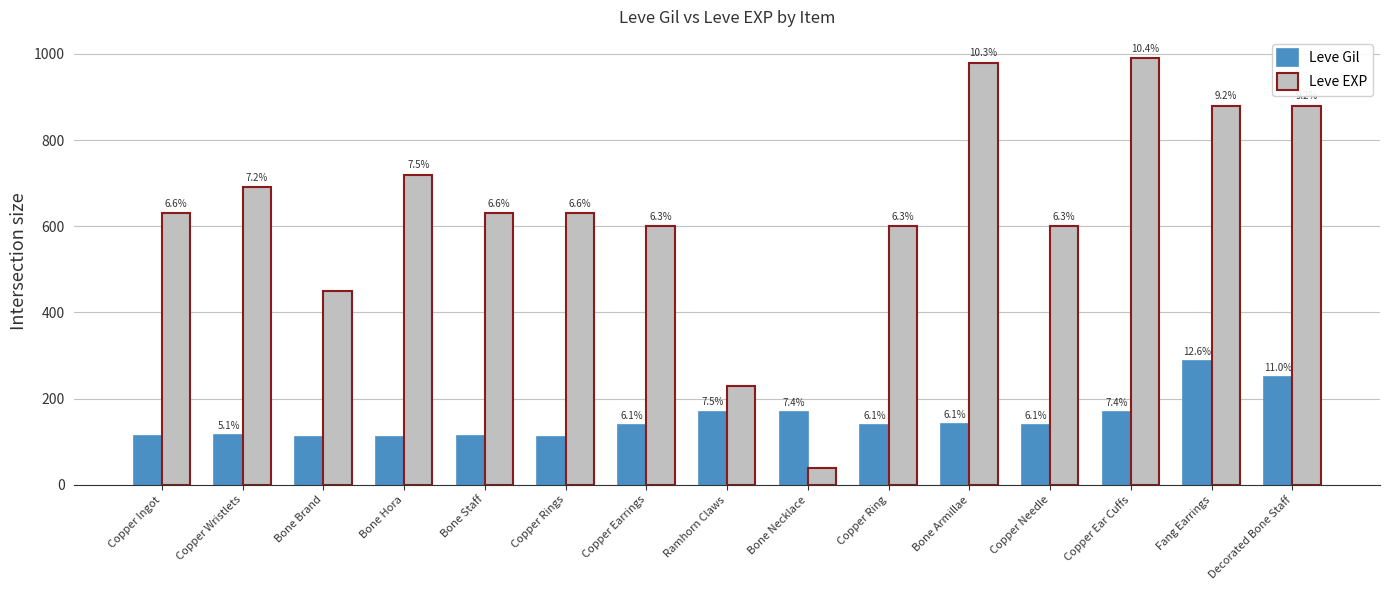

Reading right to left, what are all the values shown in this chart?

Leve Gil: 250	288	168	139	140	139	169	170	139	112	113	112	112	116	113
Leve EXP: 880	880	990	600	980	600	40	230	600	630	630	720	450	690	630